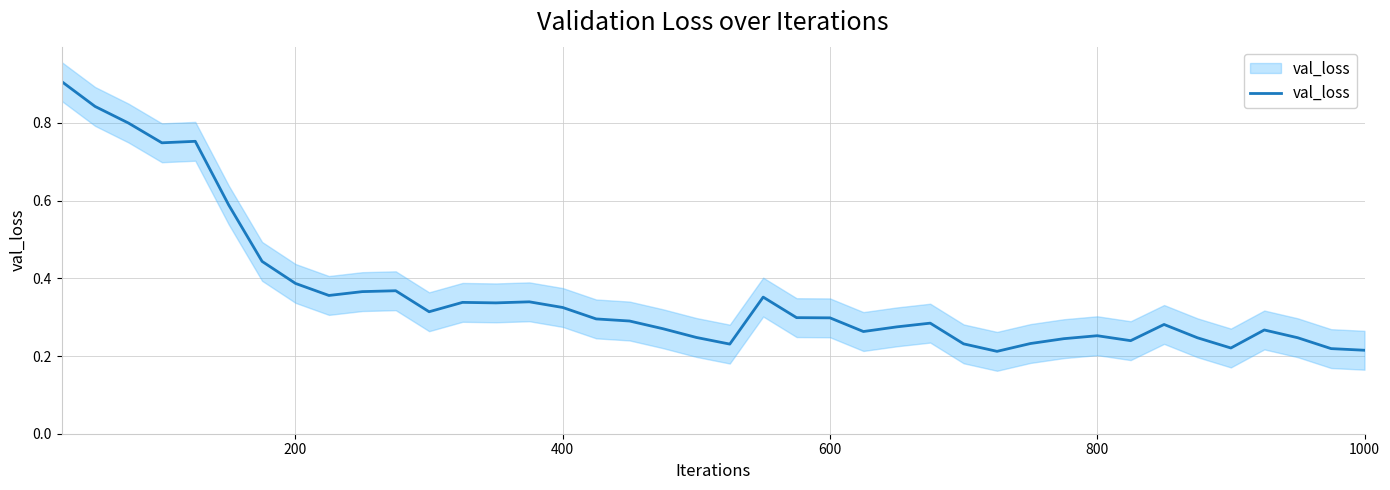

What is the difference between the second highest and second lowest values?

0.6